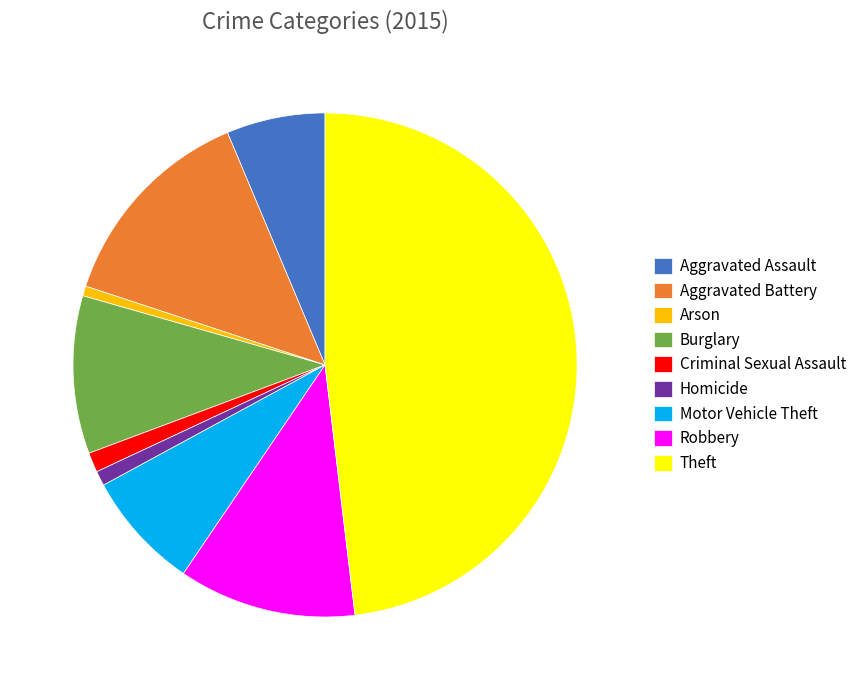

Does any single category account for the majority?

No